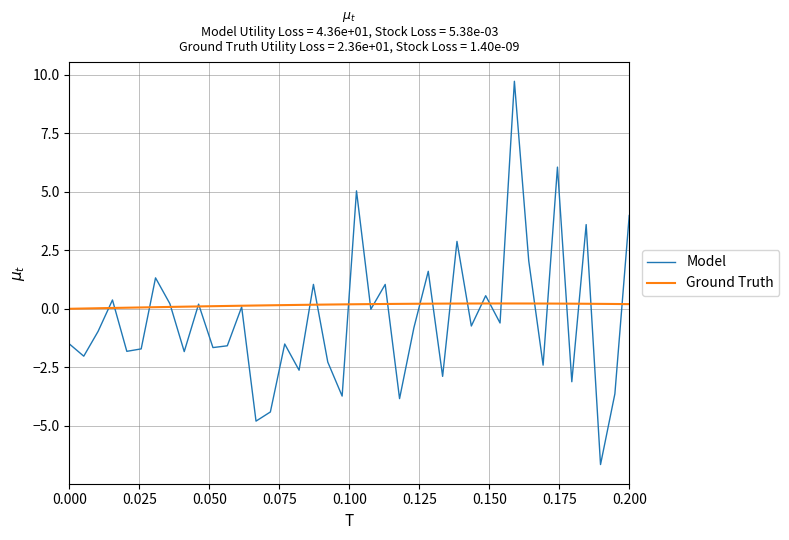

What is the highest value of the Model series?

9.7